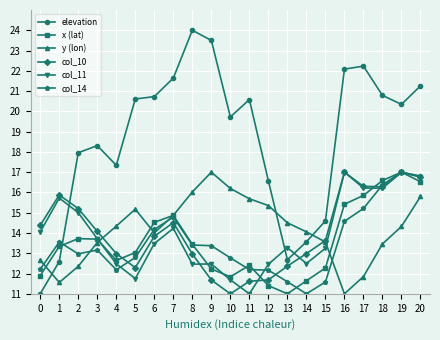

True or false: col_14 and elevation cross at least once.

True